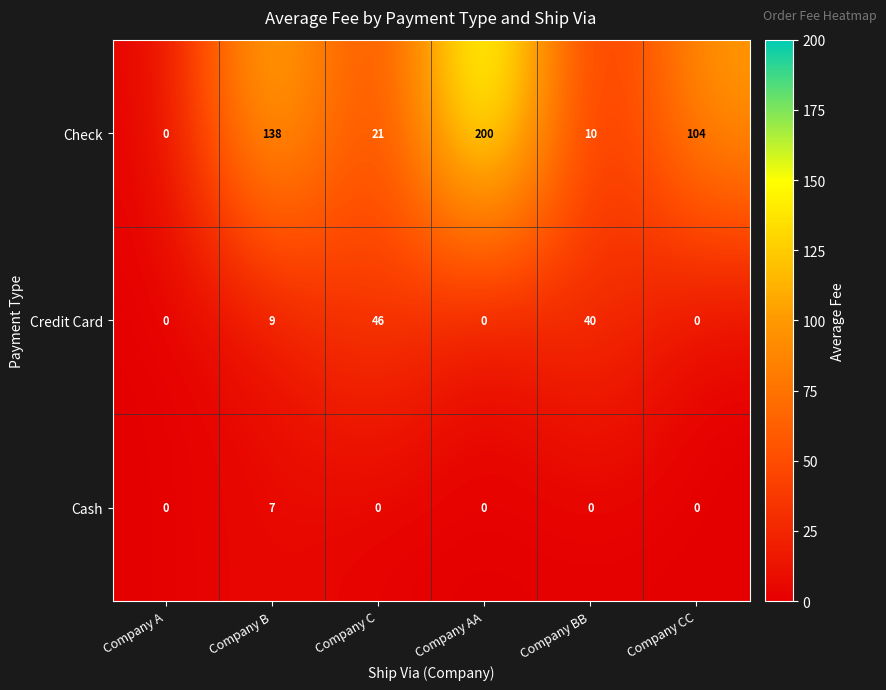

What is the sum of all Check values?

473